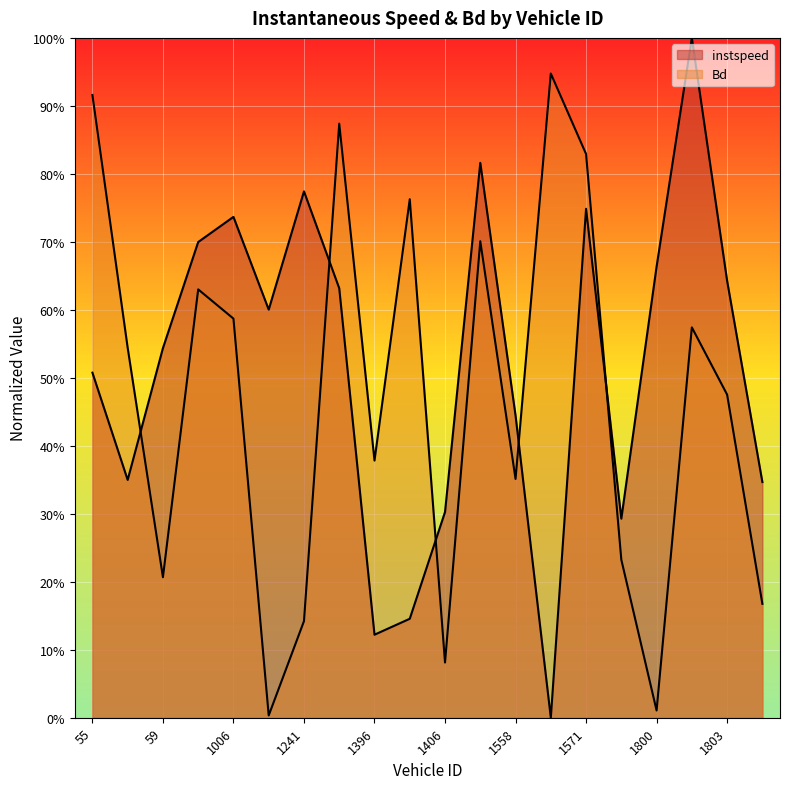

At how many categories does at least one series exceed 0?

20